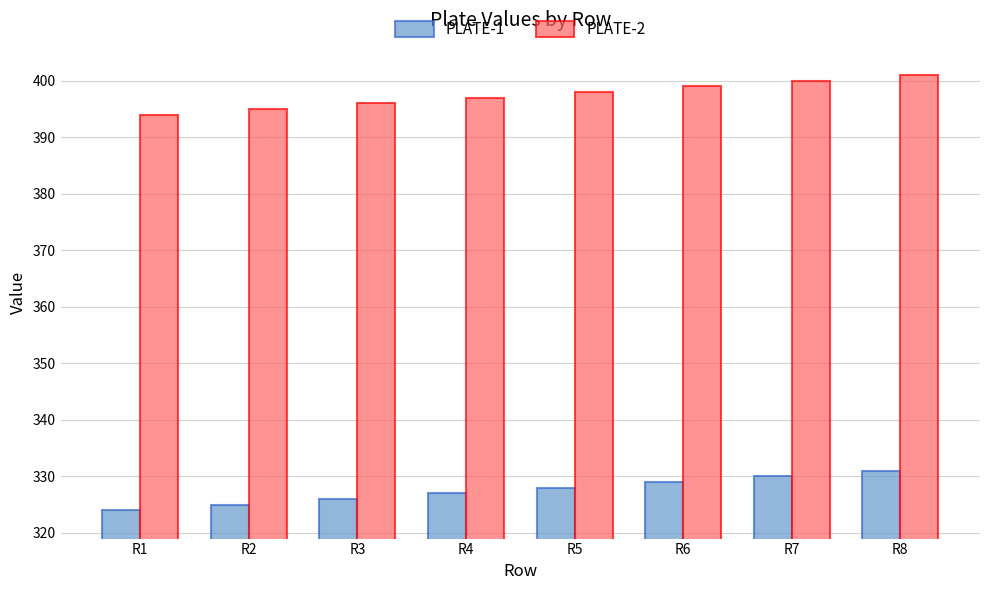

What is the approximate value of PLATE-2 at R8?

401